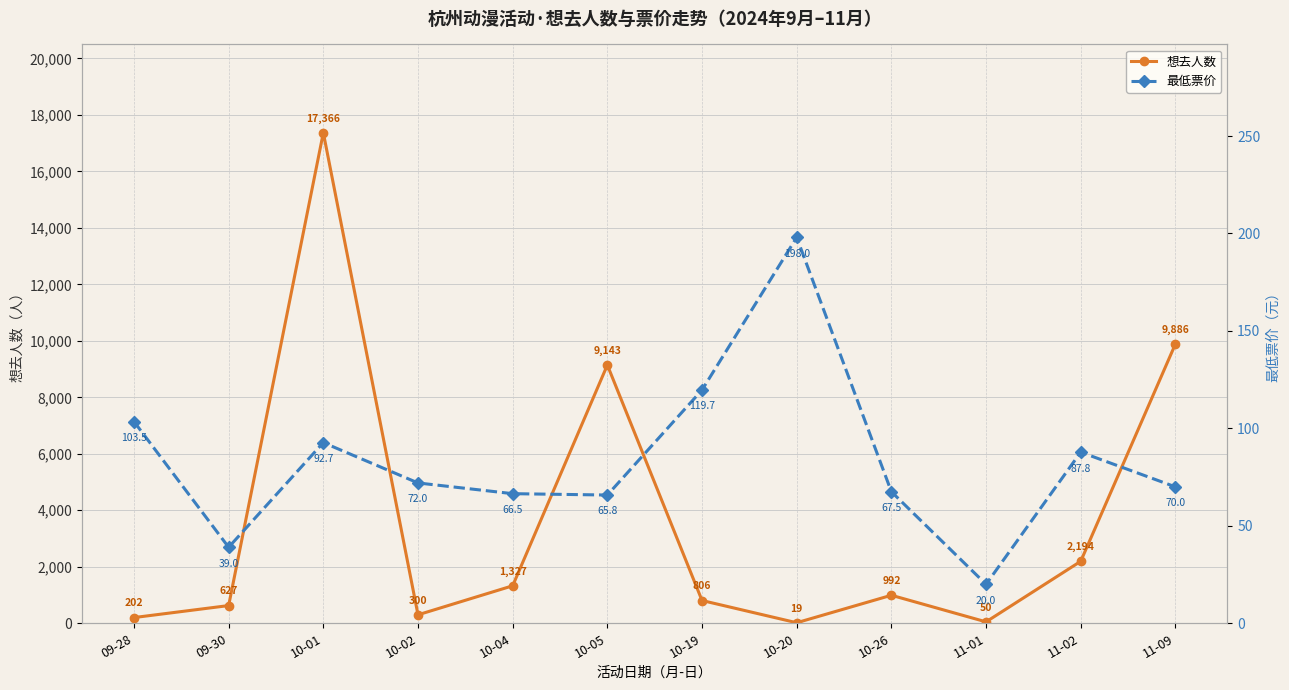

At which category is the sum across all series the highest?

10-01